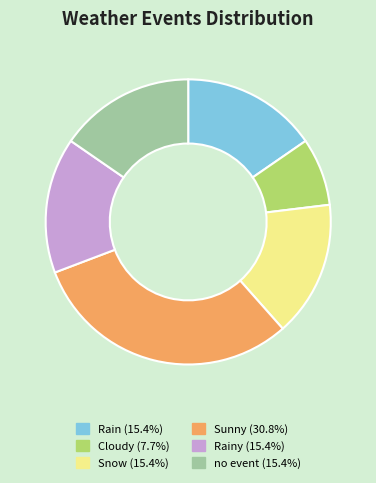

Is there any slice that represents more than half of the pie?

No